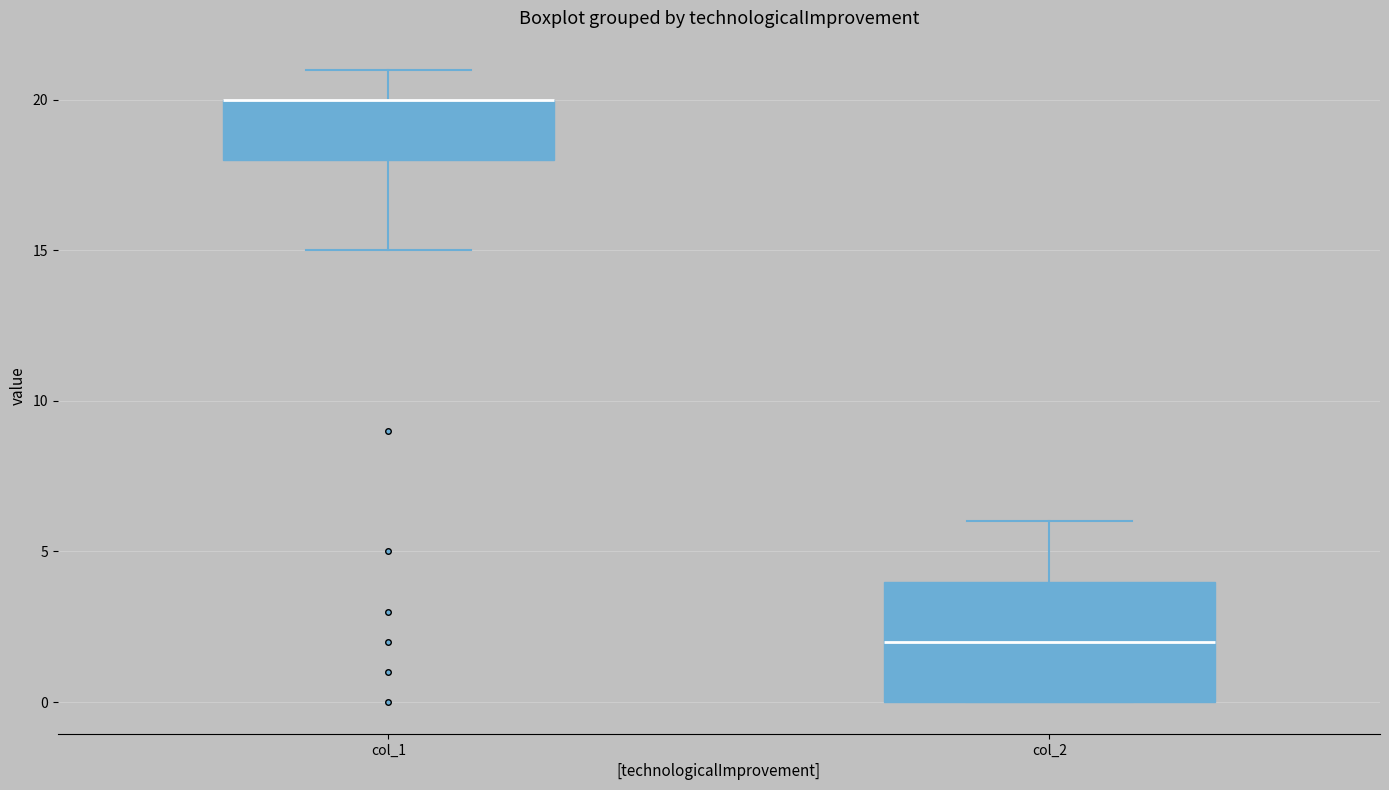

Comparing the boxes themselves (not the whiskers), which one is the tallest?

col_2